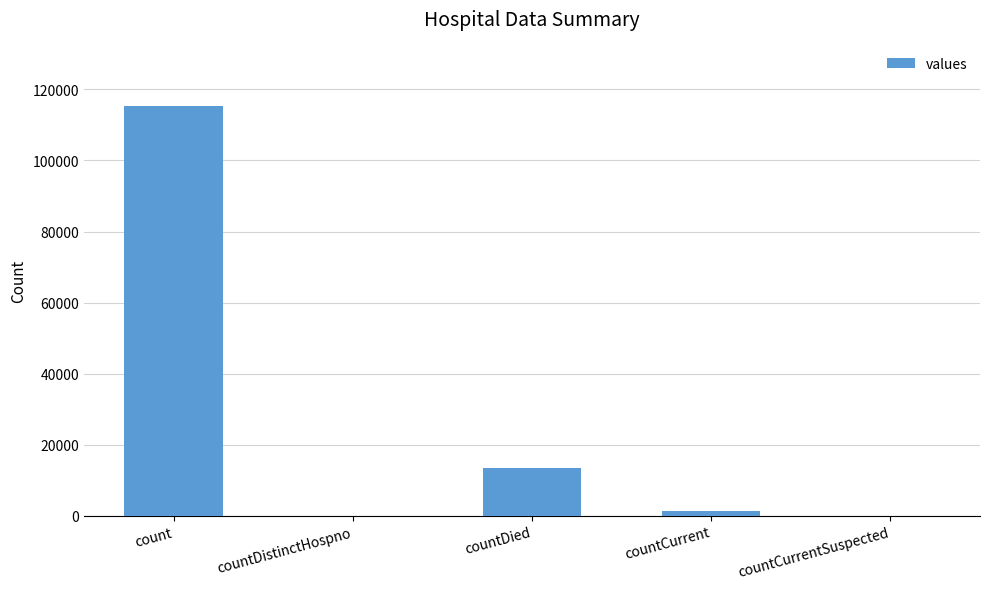

Which category has the highest value across all series?

count